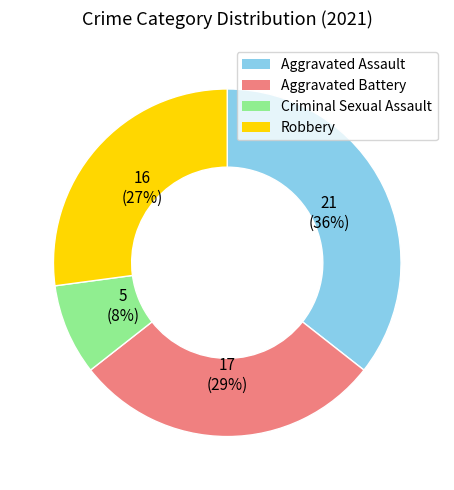

What is the ratio of the value at Robbery to the value at Aggravated Battery?

0.9